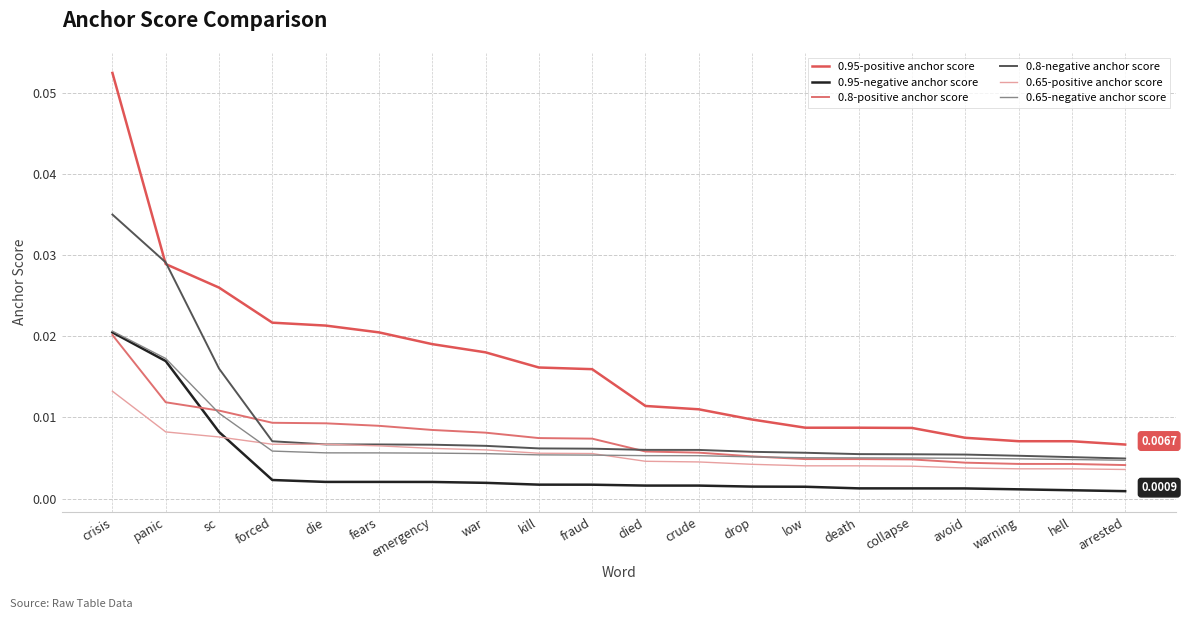

Is the value of 0.8-positive anchor score at hell greater than the value of 0.65-positive anchor score at collapse?

Yes